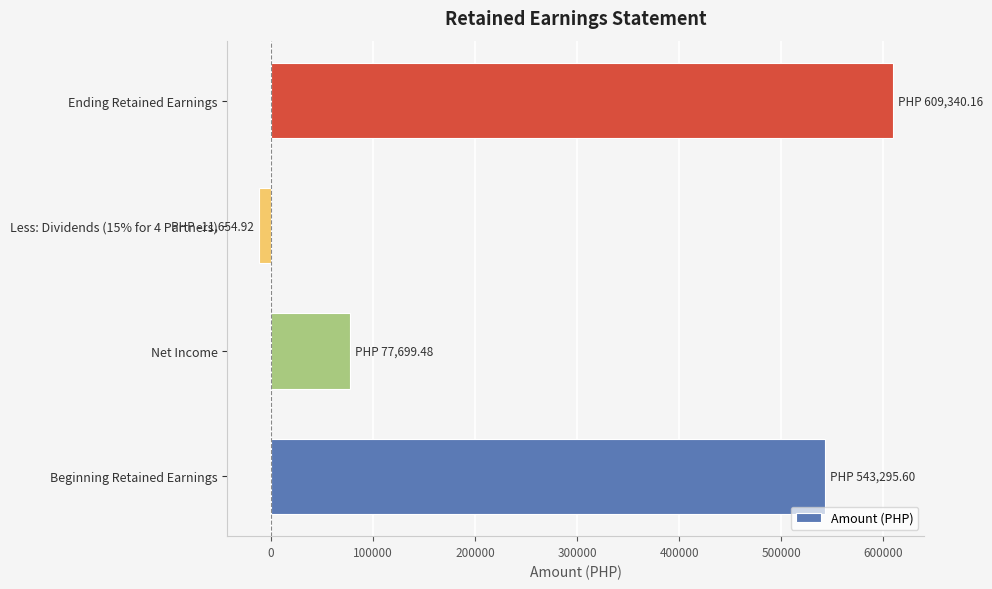

Is it true that the value at Net Income is 129147.5?

False